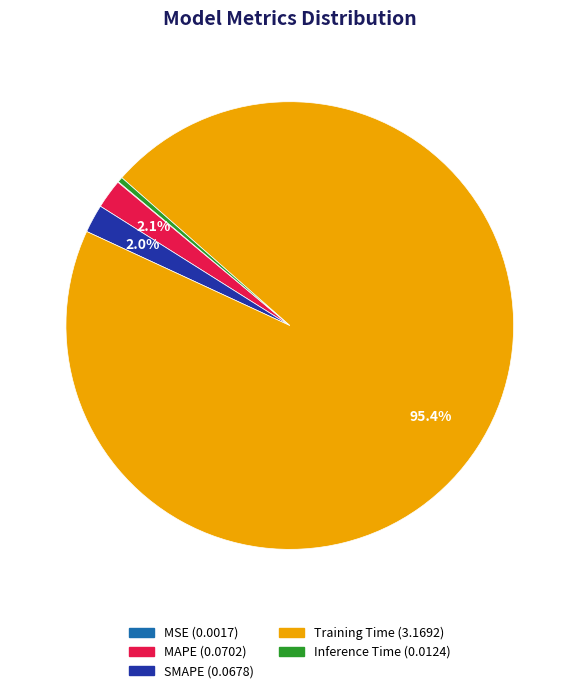

How much of the chart is everything except MAPE?

97.9%